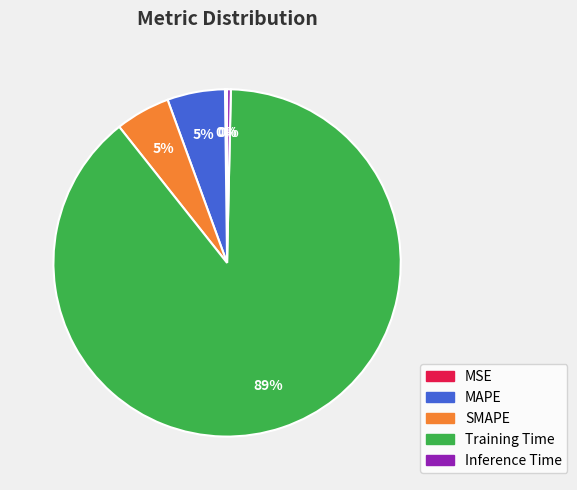

Combined, do MAPE and SMAPE account for over 50%?

No